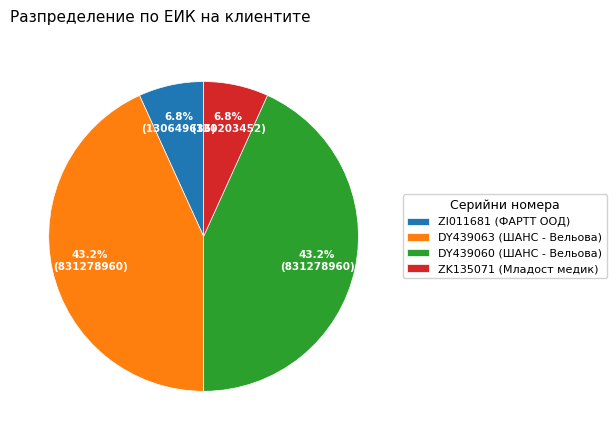

To the nearest percent, what percentage of the pie is DY439060 (ШАНС - Вельова)?

43%